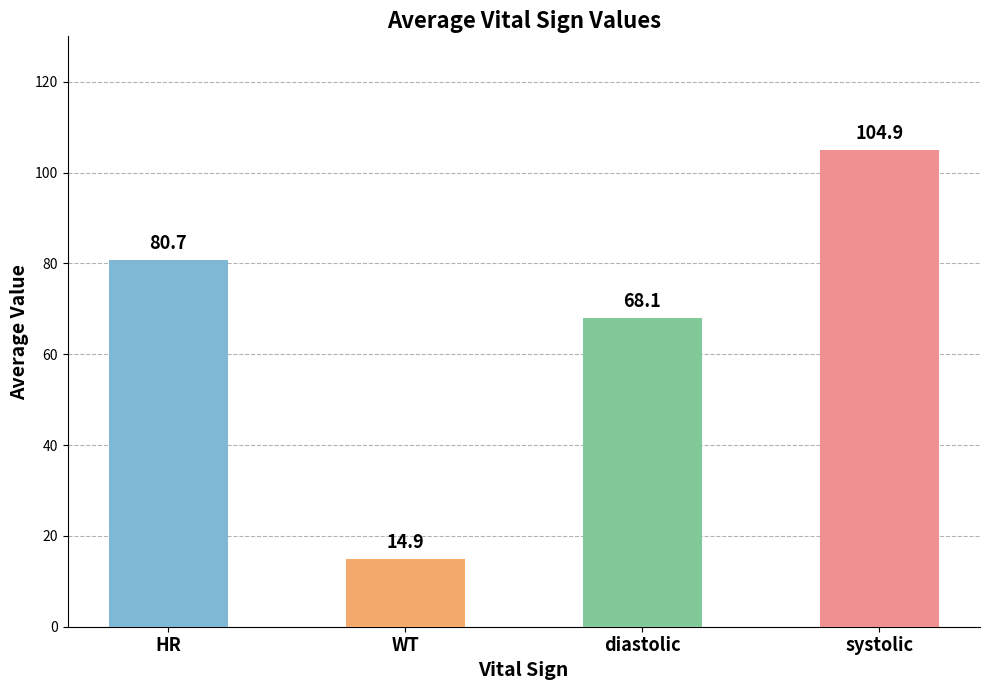

Rank the categories by value from highest to lowest.

systolic, HR, diastolic, WT